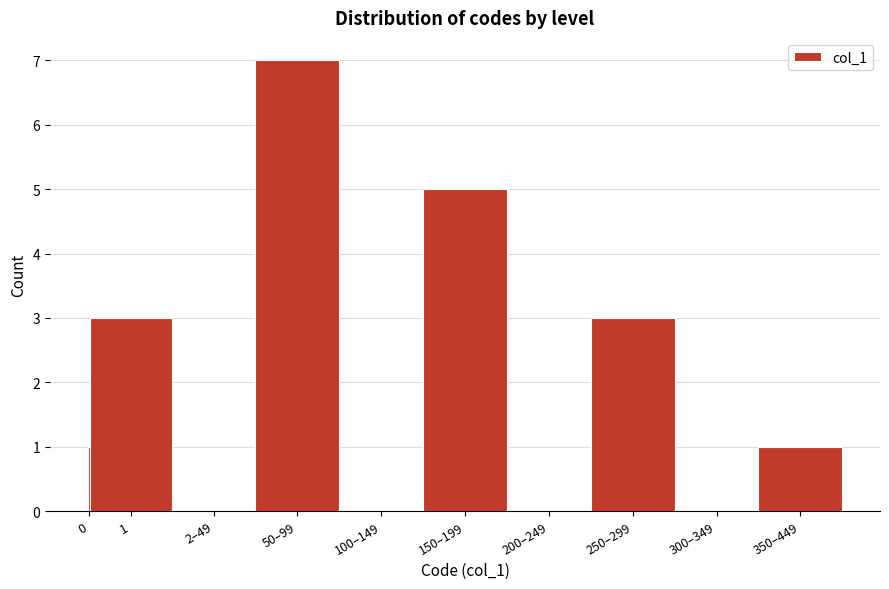

Reading right to left, transcribe all the data shown in this chart.

350–449=1	300–349=0	250–299=3	200–249=0	150–199=5	100–149=0	50–99=7	2–49=0	1=3	0=1